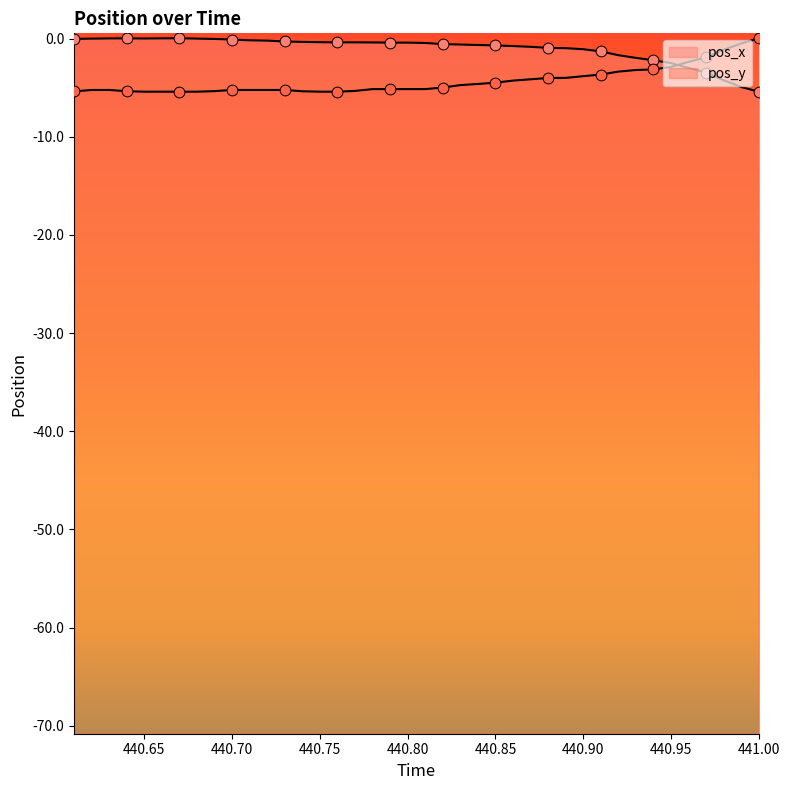

At which category is the sum across all series the highest?

440.9